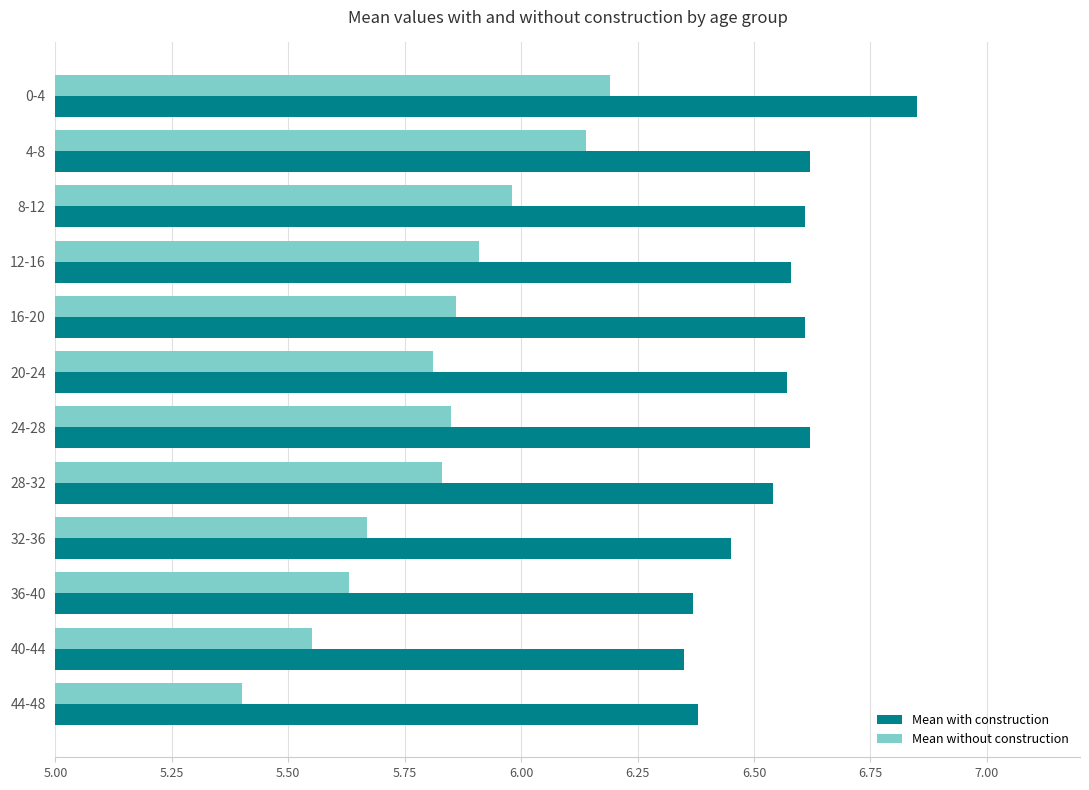

The value of Mean with construction at 8-12 is 6.6. True or false?

True